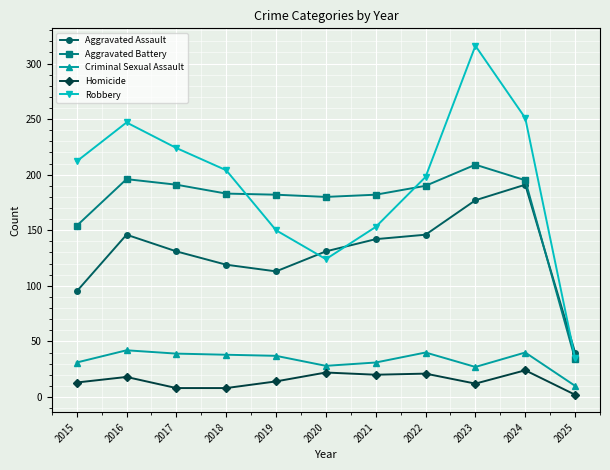

Is it true that Aggravated Battery equals 180 at 2020?

True